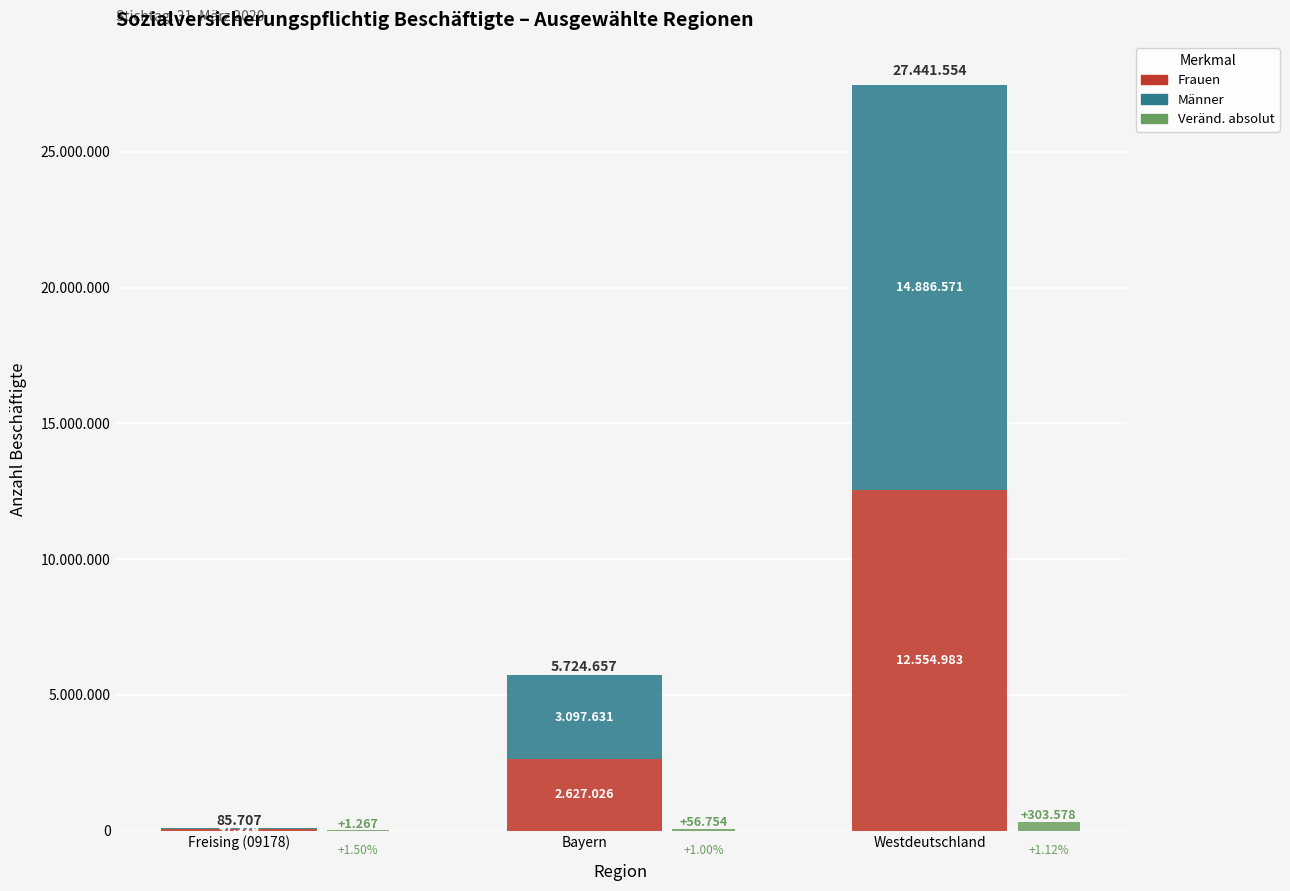

At how many categories does at least one series exceed 839172?

2